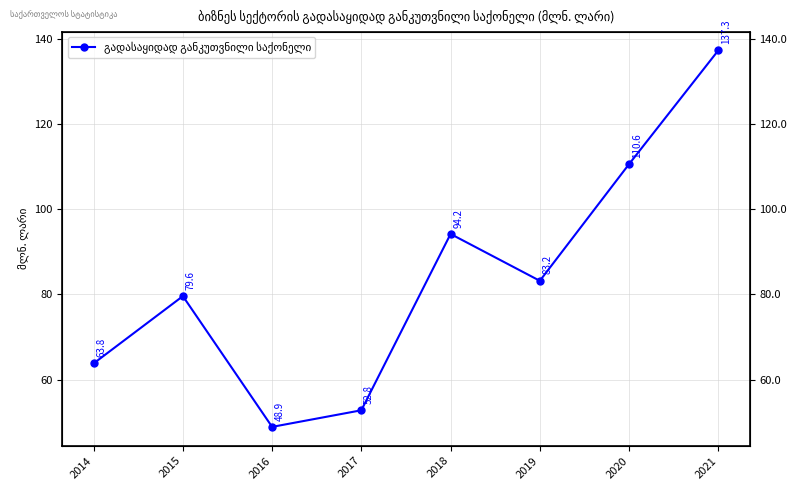

Rank the categories by value from highest to lowest.

2021, 2020, 2018, 2019, 2015, 2014, 2017, 2016